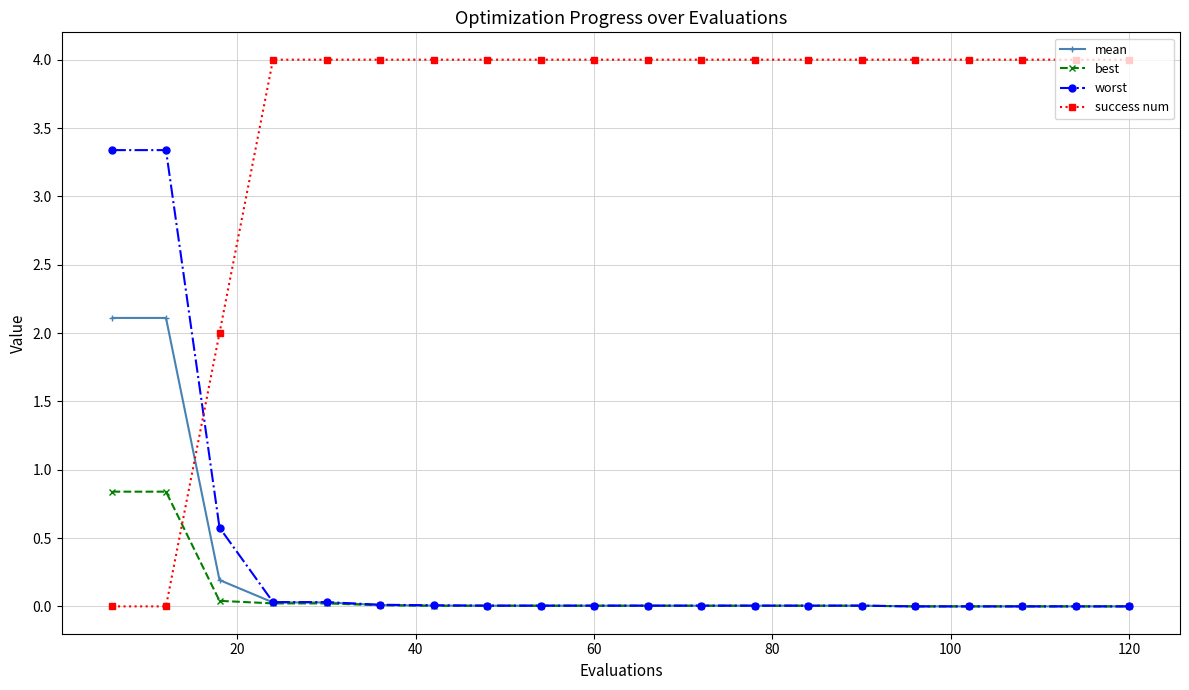

True or false: success num and mean intersect in this chart.

True